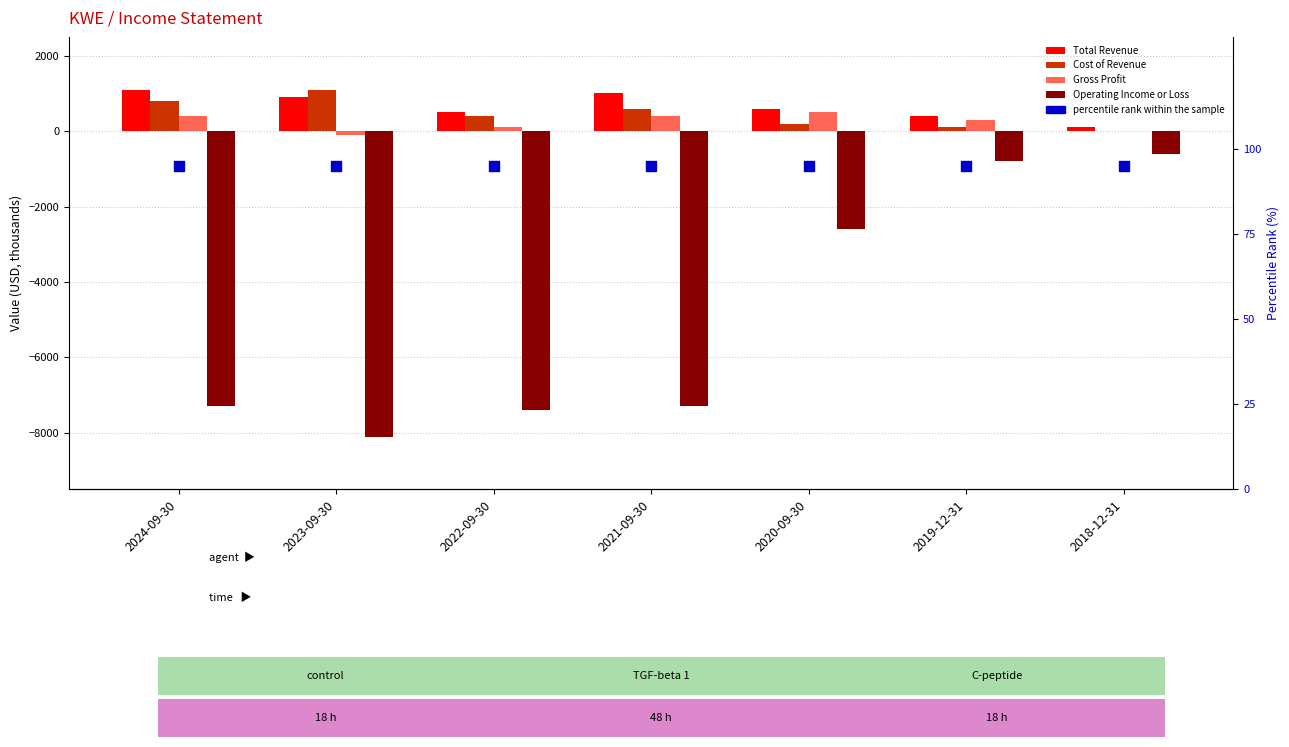

What is the total value across all series at 2021-09-30?

-5205